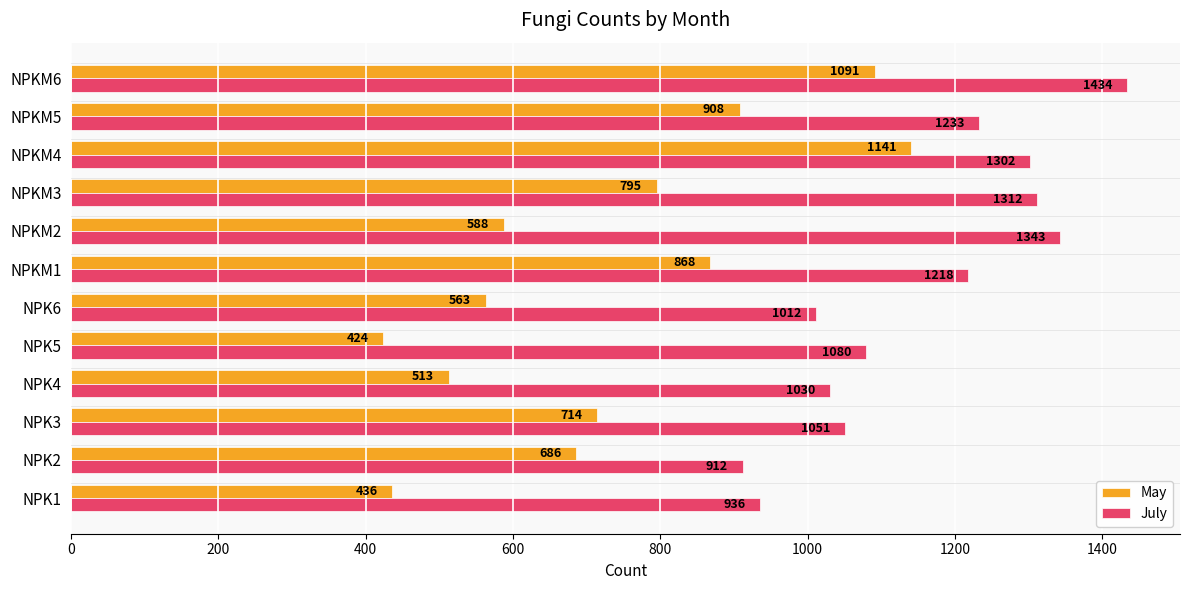

At which category is the sum across all series the highest?

NPKM6